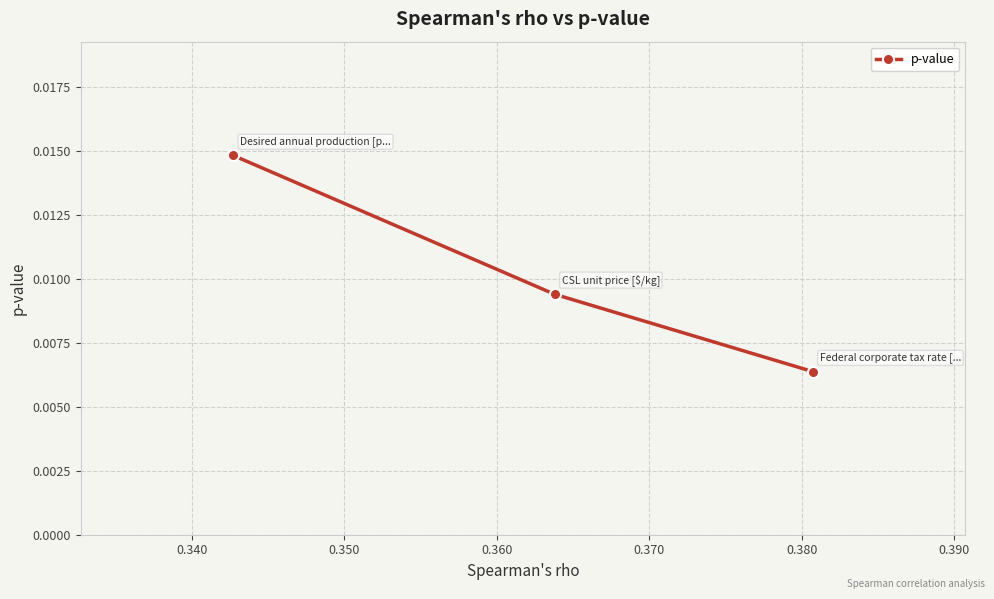

How many values are between 0 and 1?

3